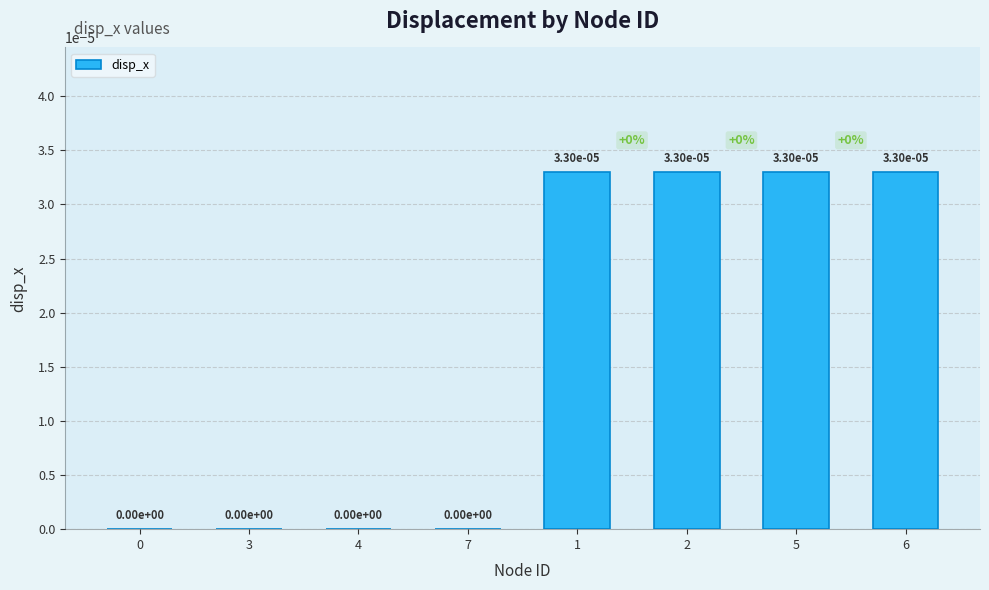

How many data points does each series have?

8